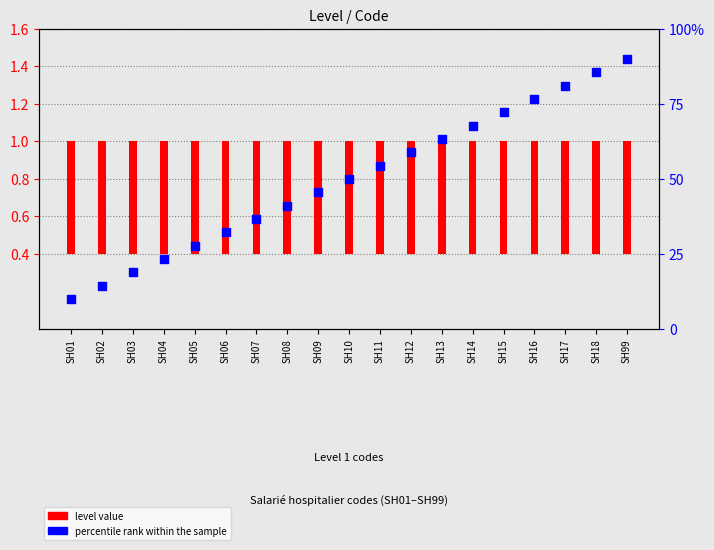

Which series reaches the maximum Y coordinate?

percentile rank within the sample